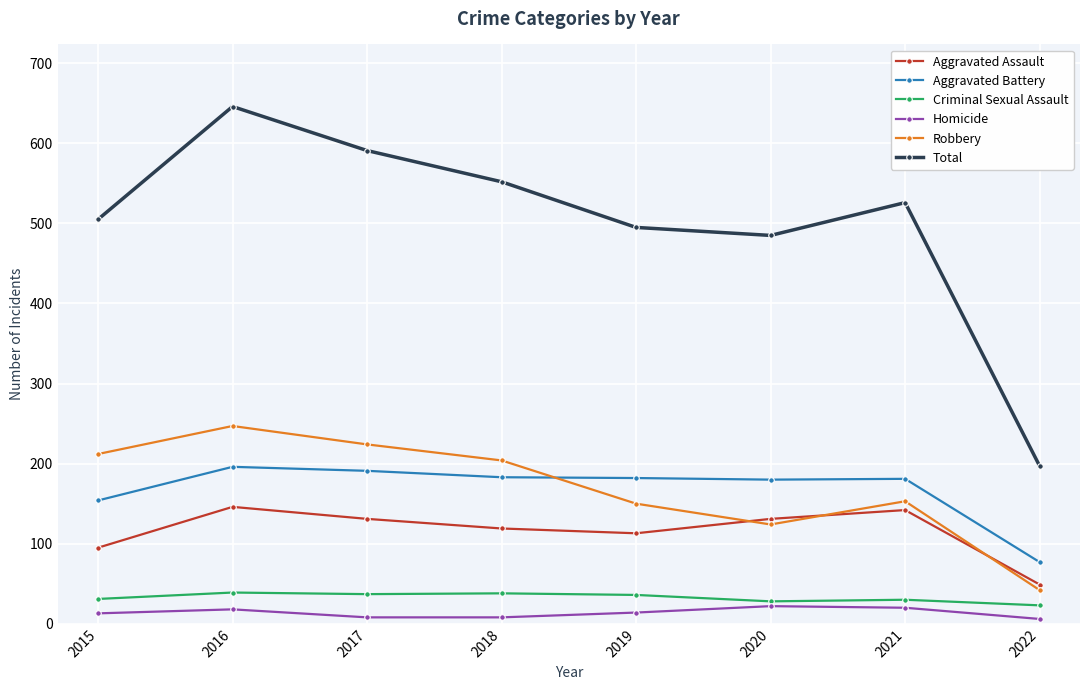

Is it true that Aggravated Battery equals 321 at 2021?

False